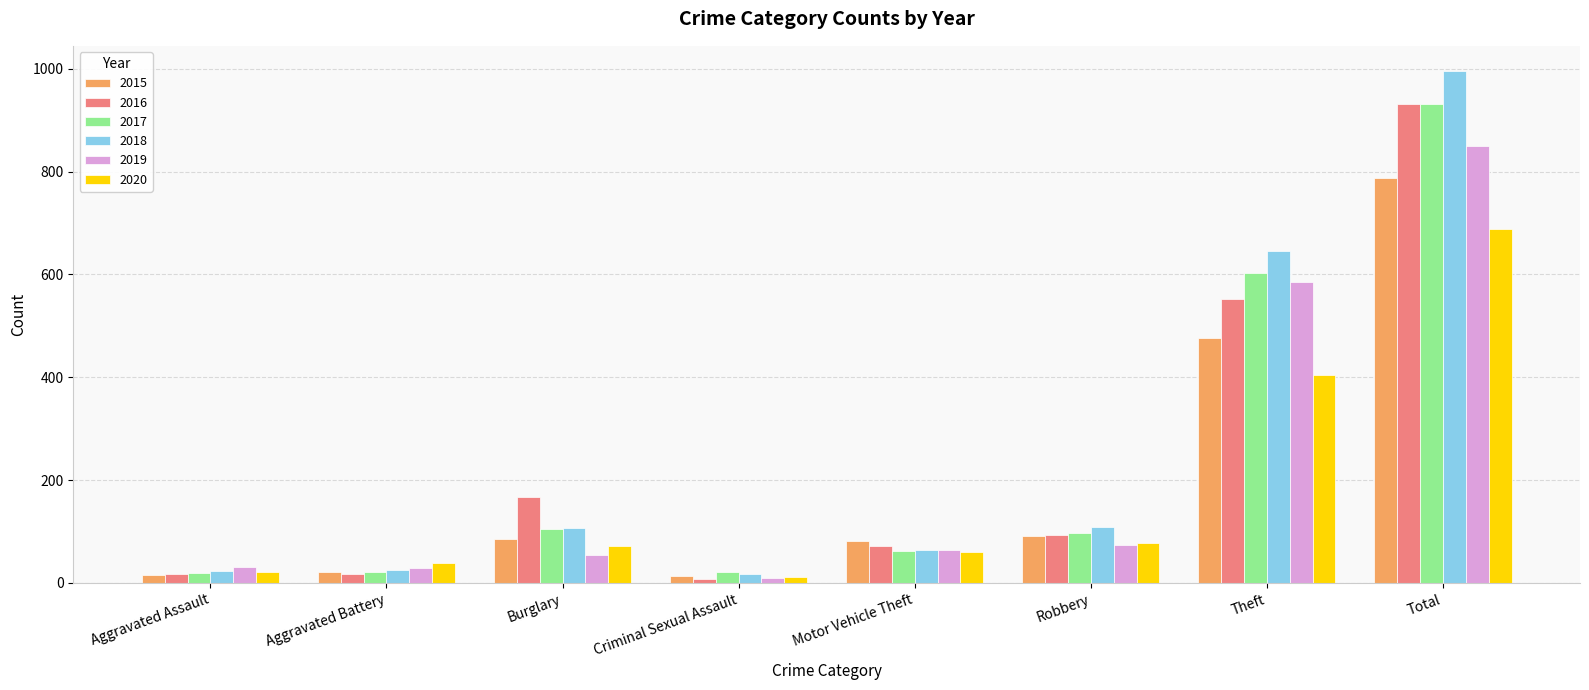

What are all the series names shown in the legend?

2015, 2016, 2017, 2018, 2019, 2020